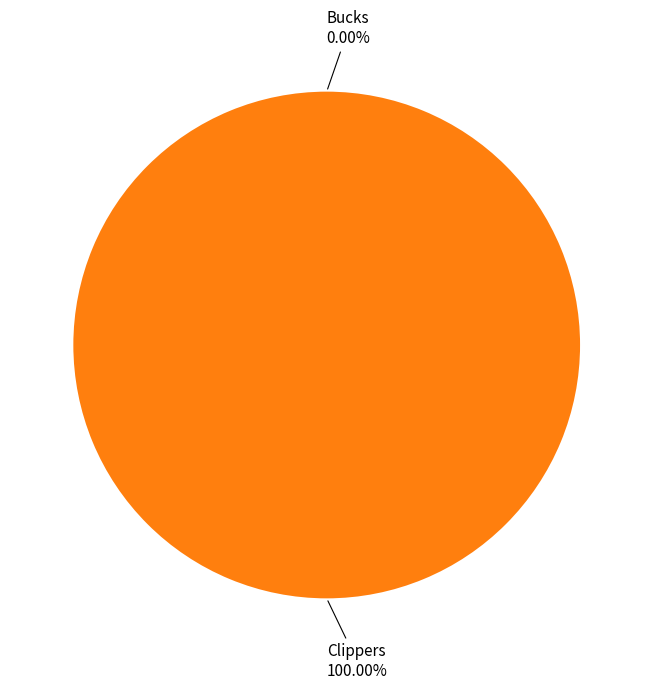

Does Bucks represent more than half of the total?

No